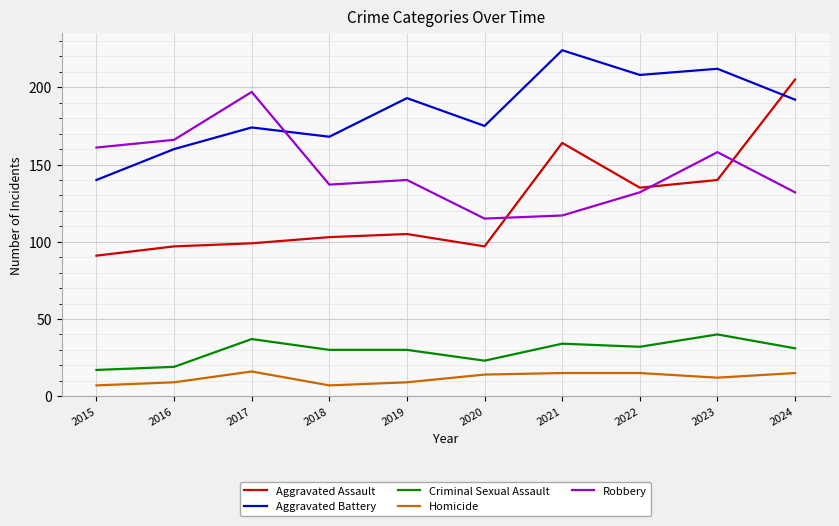

What is the approximate value of Aggravated Assault at 2015?

91